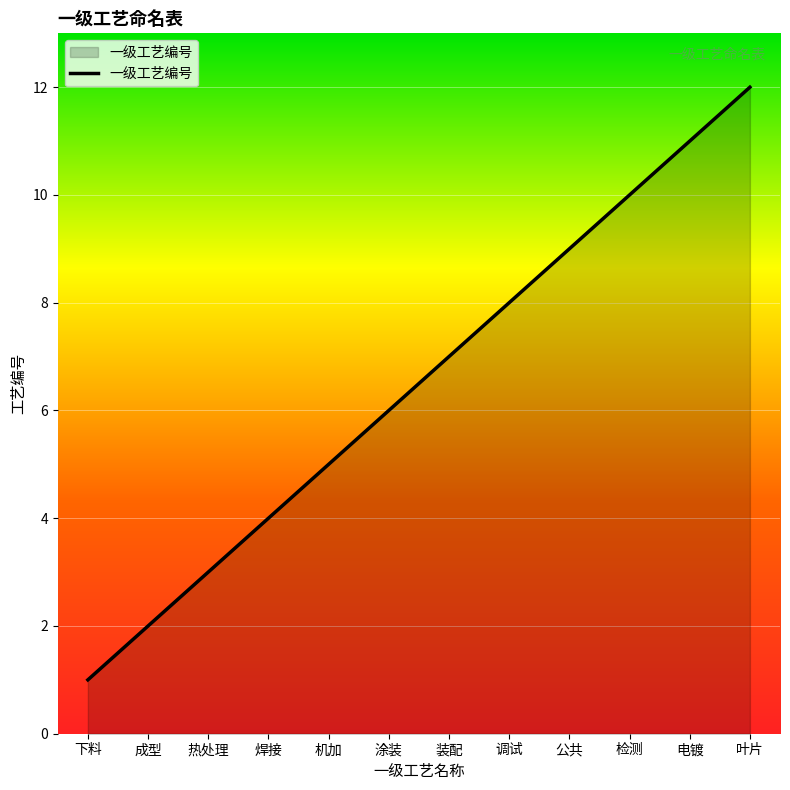

What is the greatest value displayed?

12